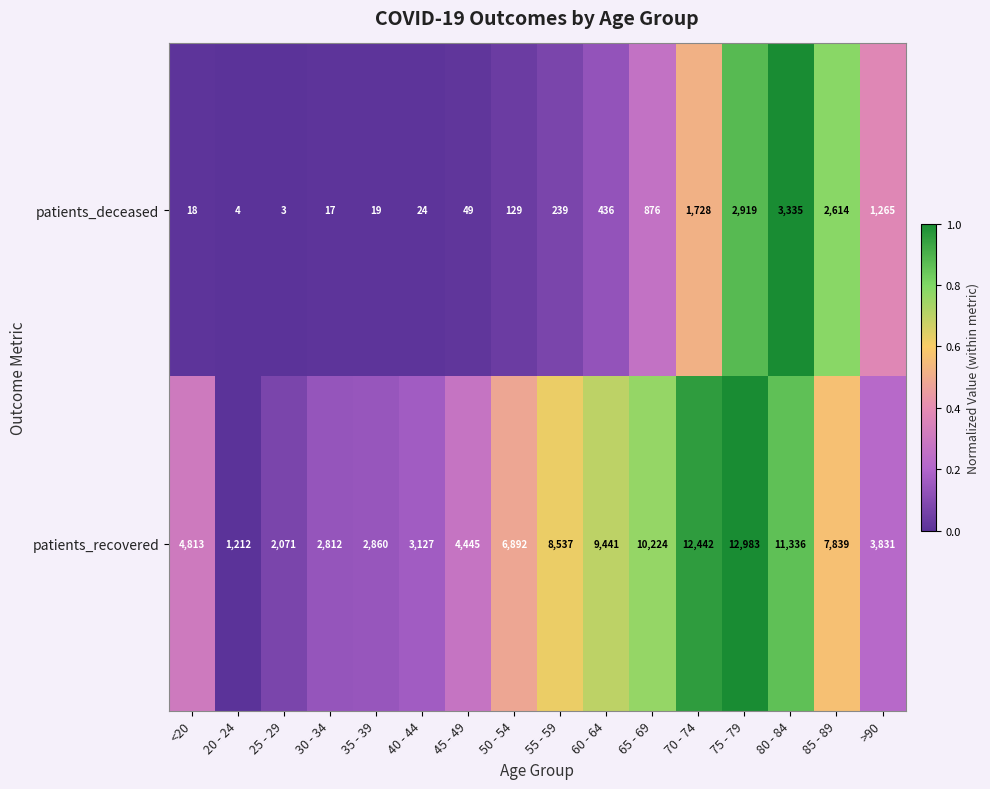

Read the patients_deceased value at 55 - 59.

239